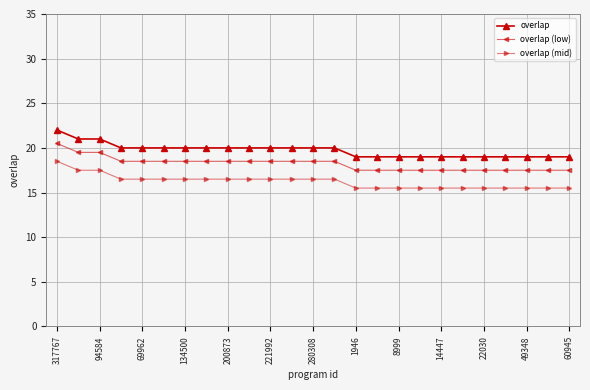

Which series has the largest total across all categories?

overlap